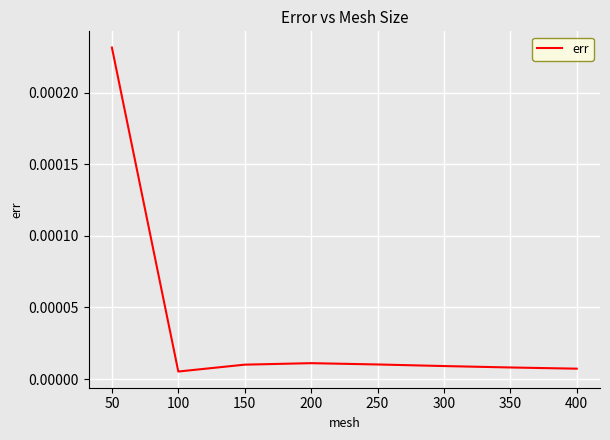

True or false: the data has more than 0 interior local peaks.

True